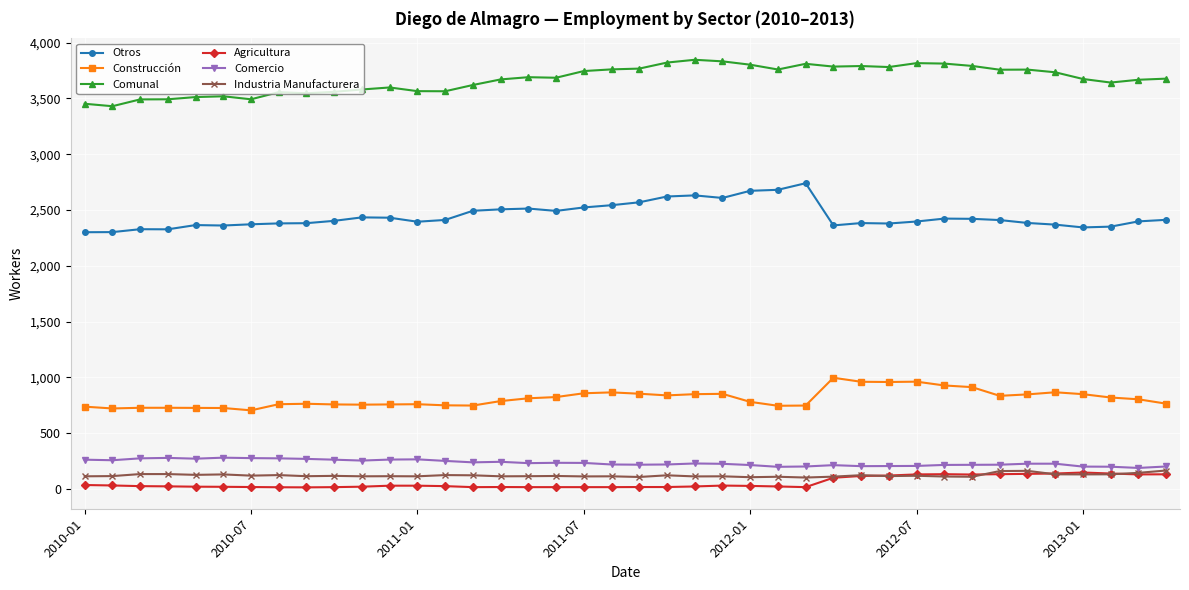

True or false: Industria Manufacturera and Comunal cross at least once.

False